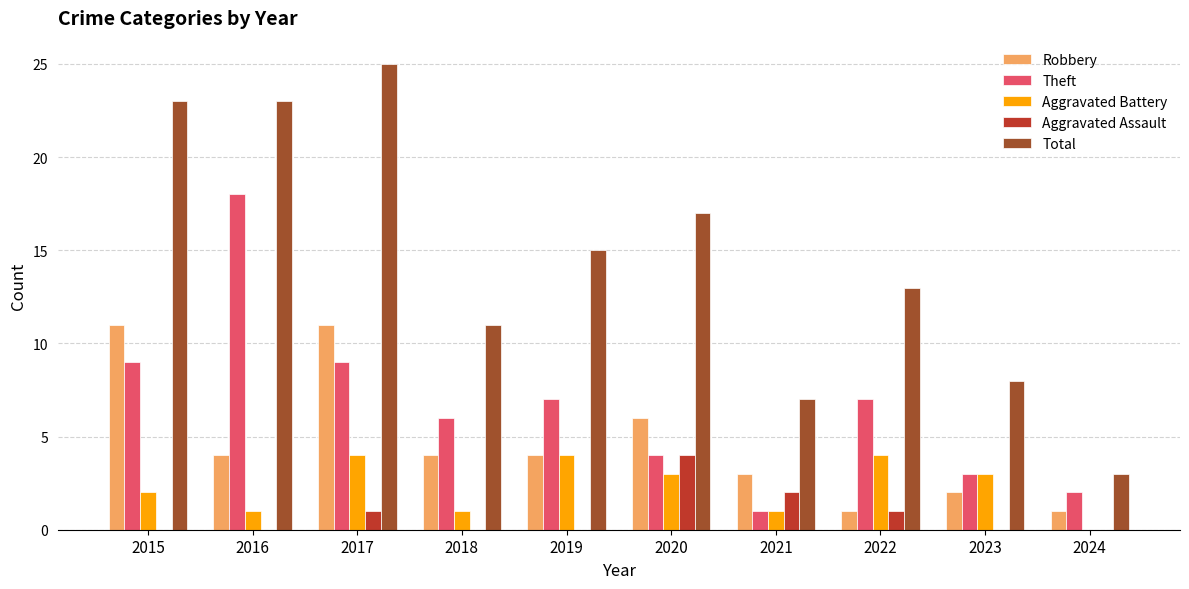

The Theft series shows 2 at 2018. True or false?

False